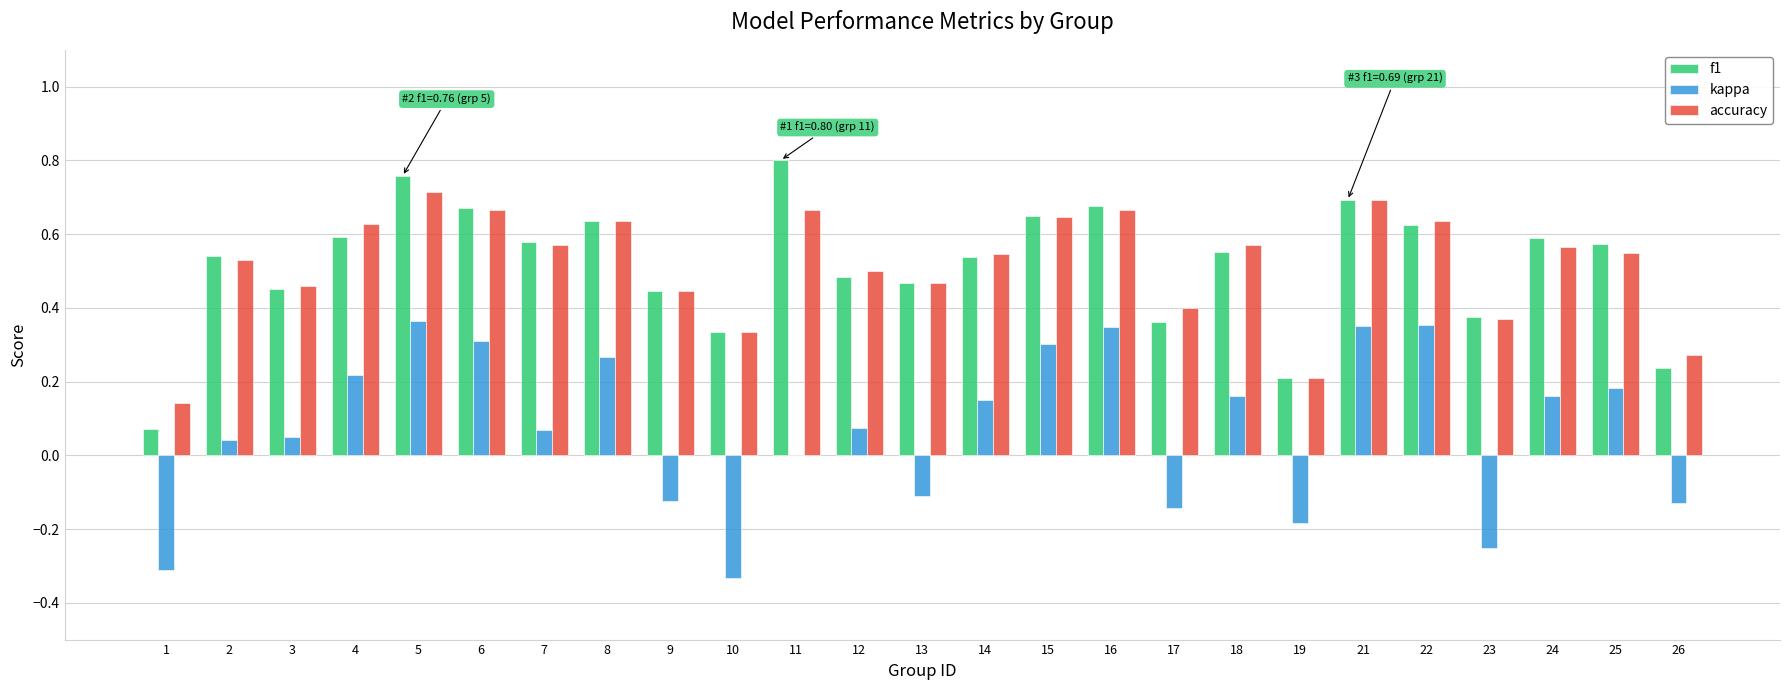

What are all the series names shown in the legend?

f1, kappa, accuracy